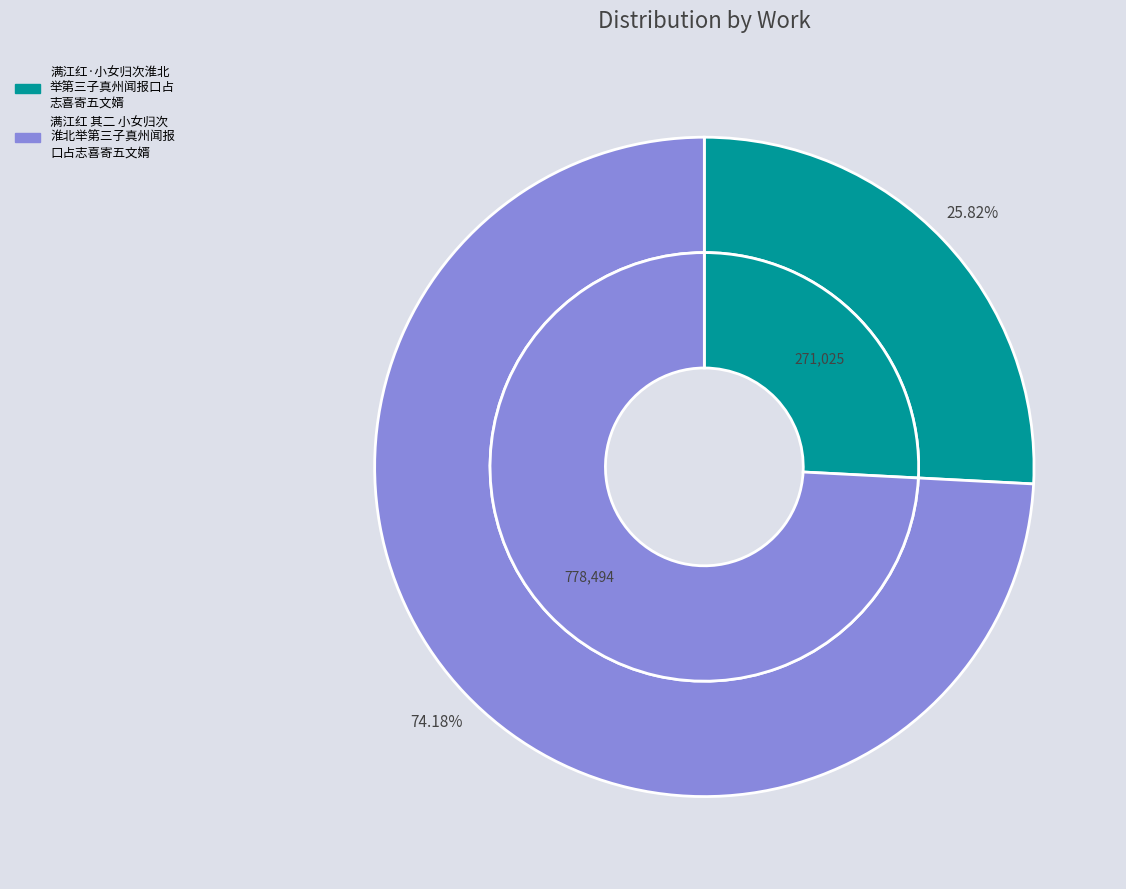

What is the change in value from 满江红·小女归次淮北举第三子真州闻报口占志喜寄五文婿 to 满江红 其二 小女归次淮北举第三子真州闻报口占志喜寄五文婿?

+507469